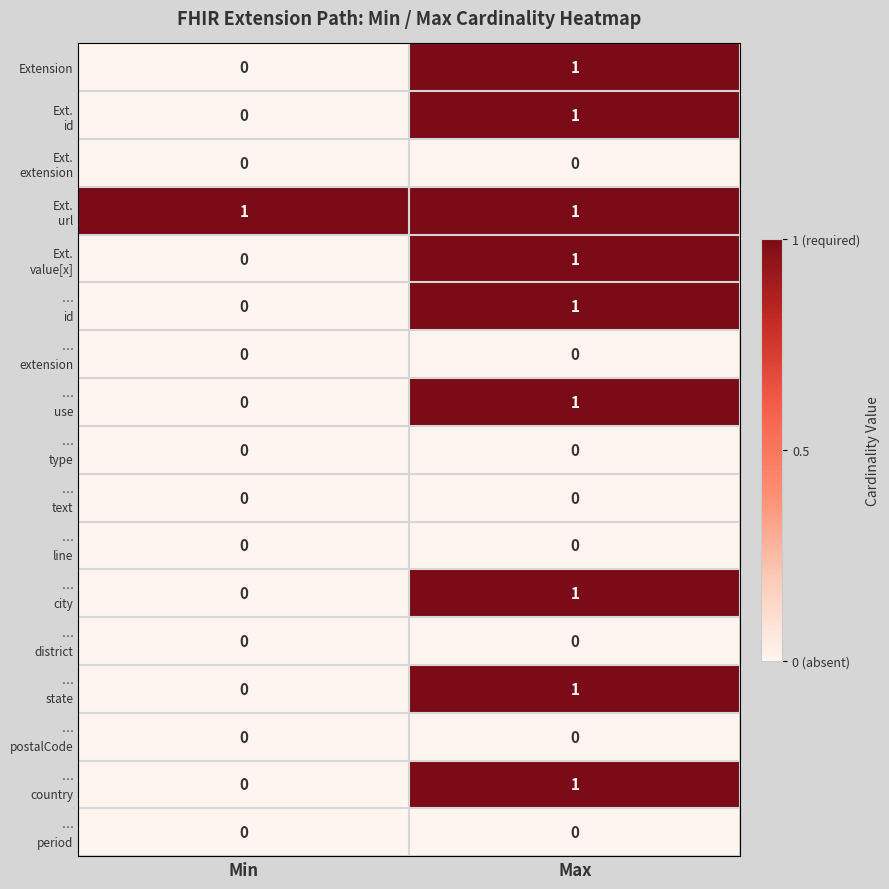

The Extension series shows 0 at Min. True or false?

True